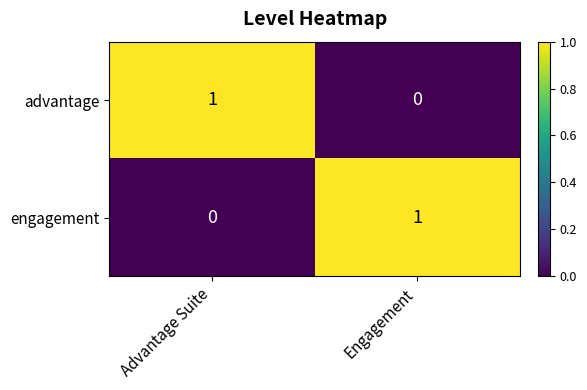

At which label does advantage reach its minimum?

Engagement